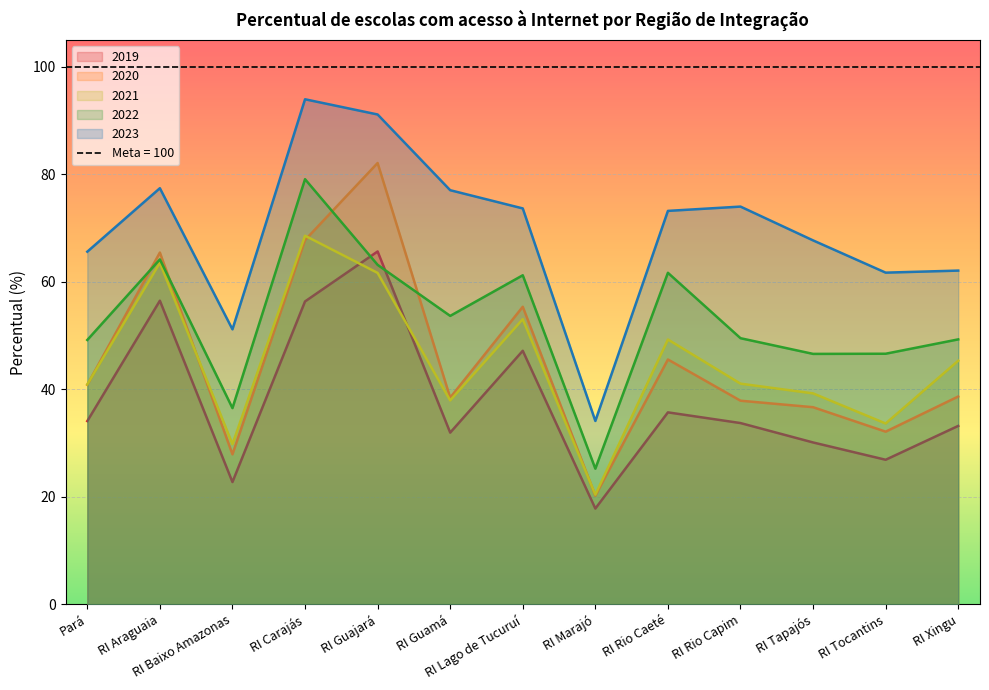

What is the label of the 3rd point from the right?

RI Tapajós